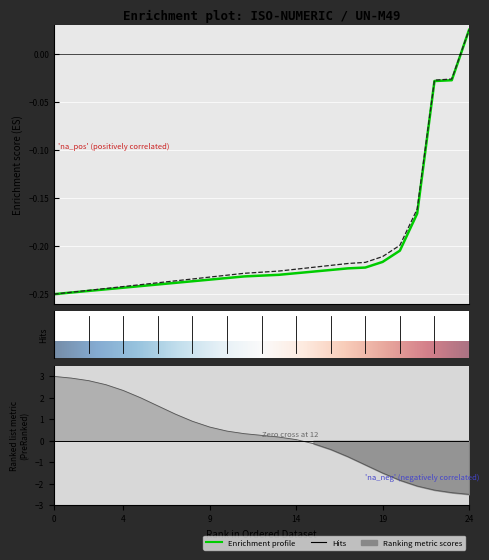

How many values in UN-M49 are above zero?

1